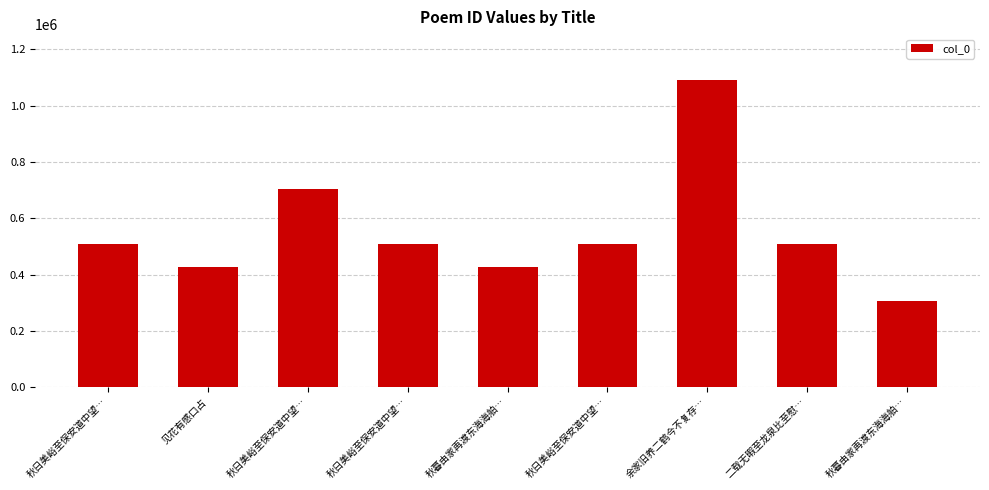

What is the label of the 9th bar from the left?

秋暮由家再渡东海海舶…